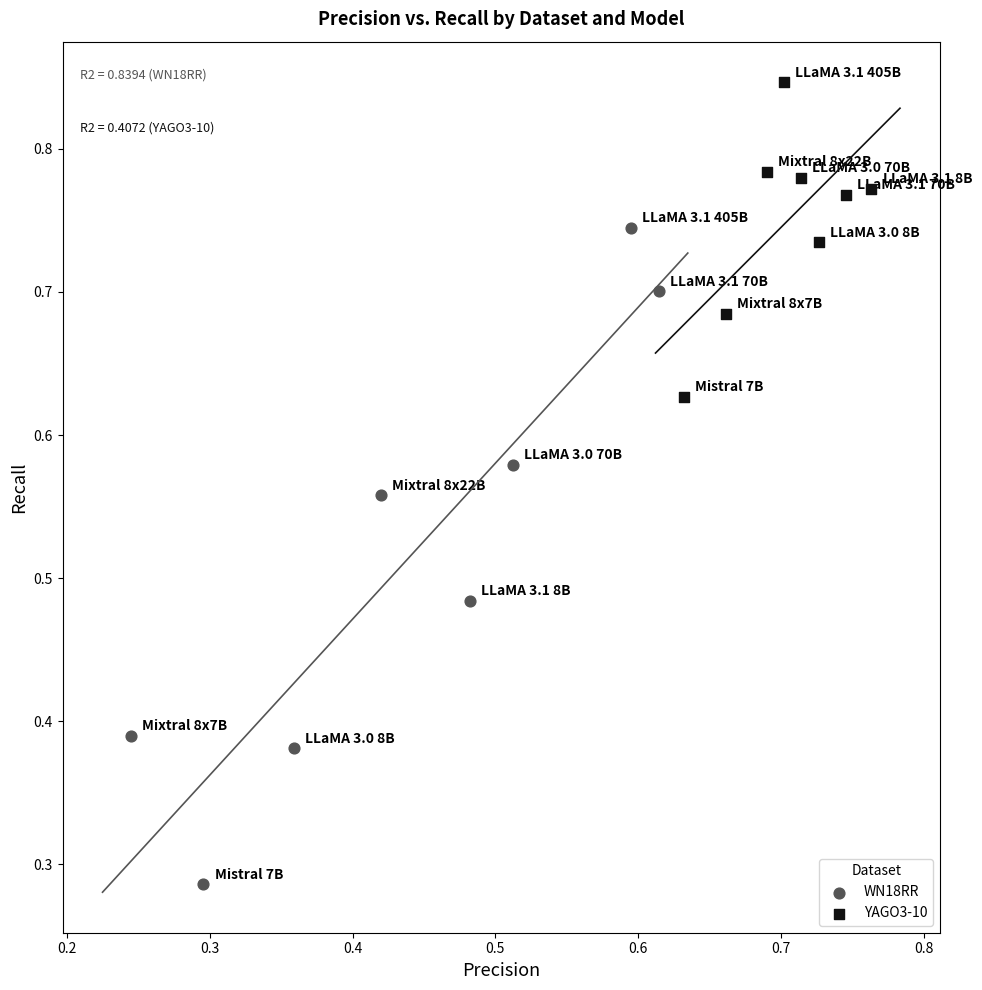

Which series reaches the minimum Y coordinate?

WN18RR